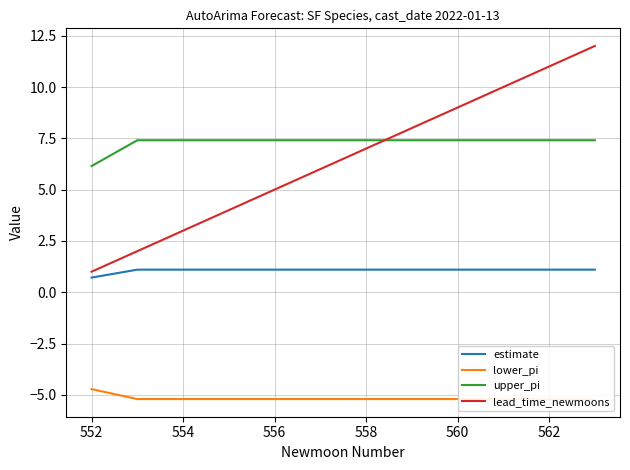

How many lines are shown in the chart?

4